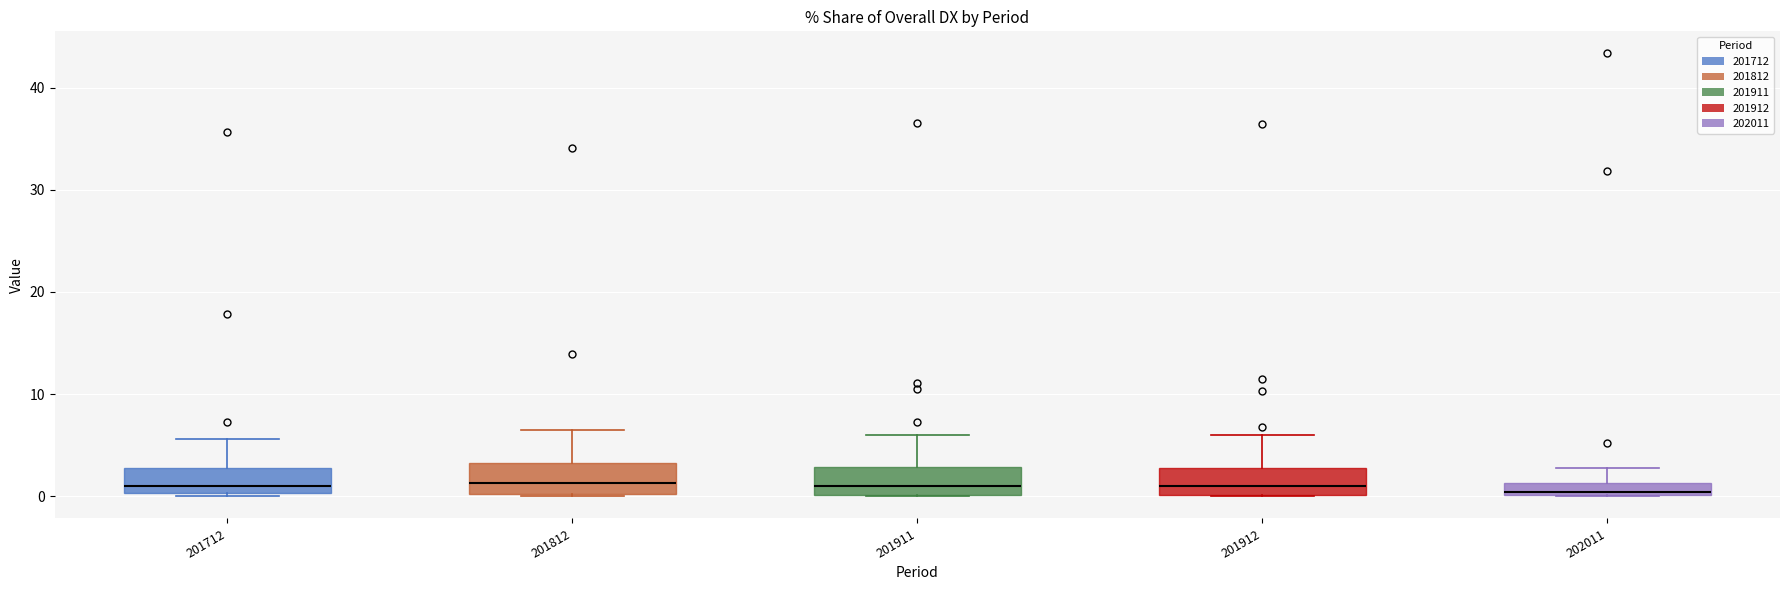

Where is the upper edge of the box at x = 201911 on the y-axis? The values are not printed on the chart, so give them approximately, as read against the axis.

3